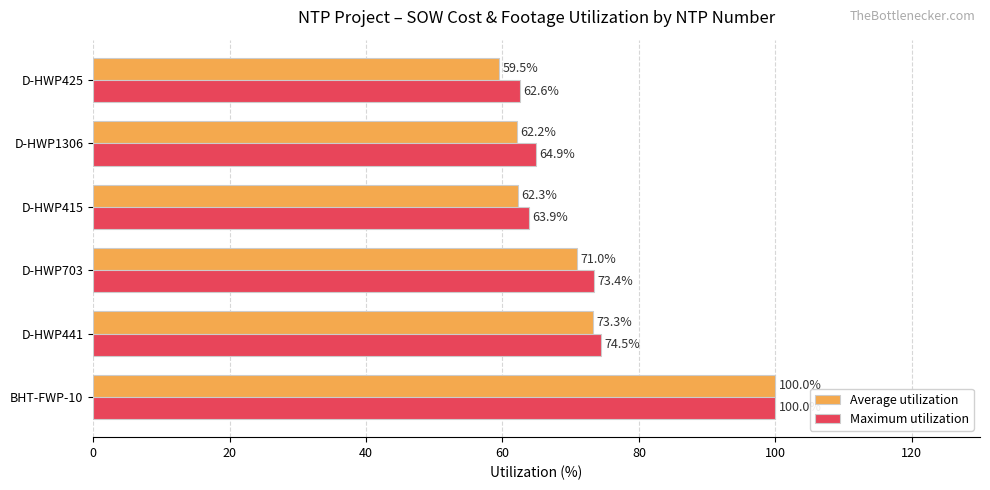

What is the total value across all series at D-HWP415?

126.2